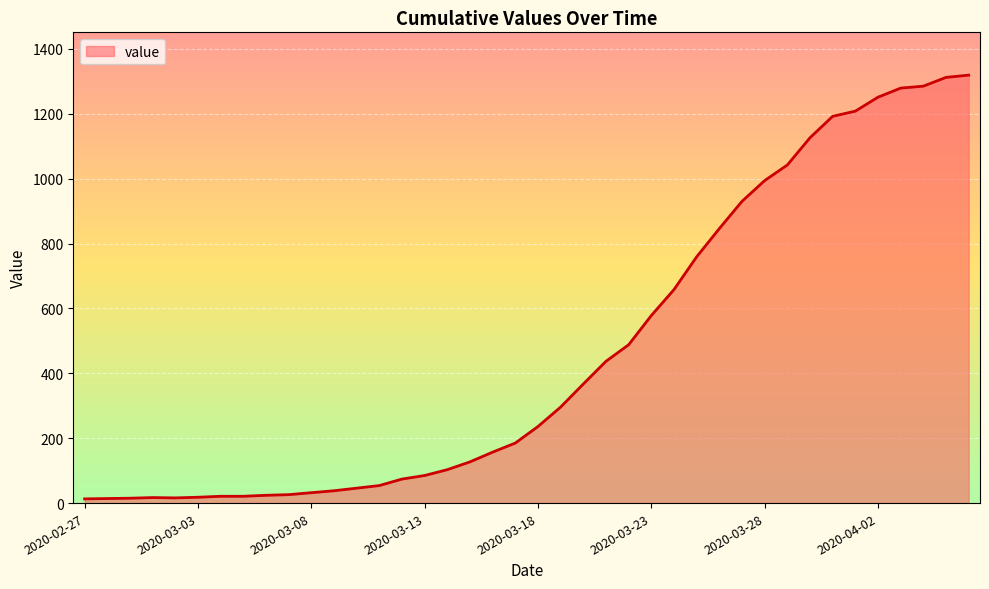

Does the chart display data point markers on the line(s)?

No